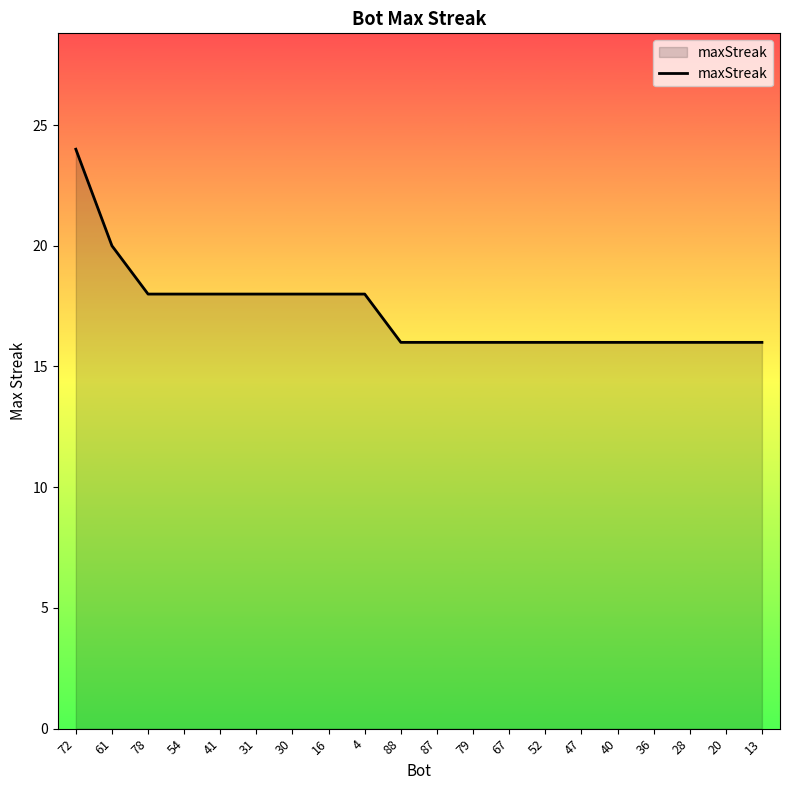

What is the difference between the maximum and second lowest values?

8